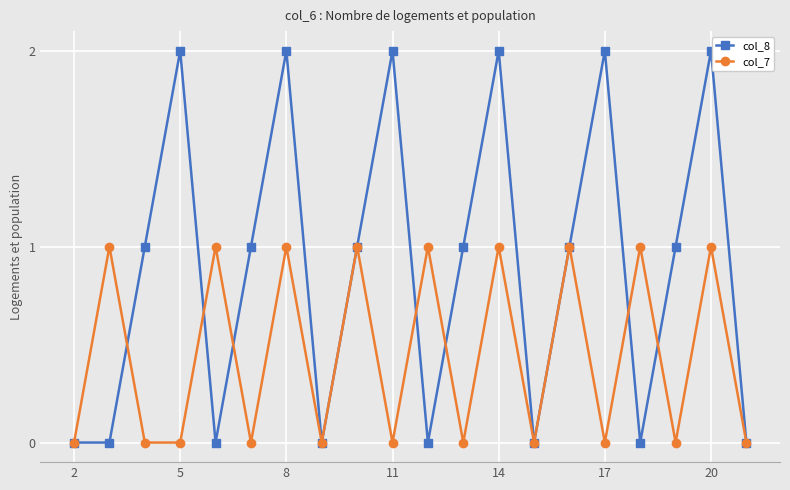

True or false: col_7 has more than 1 points higher than both neighbors.

True